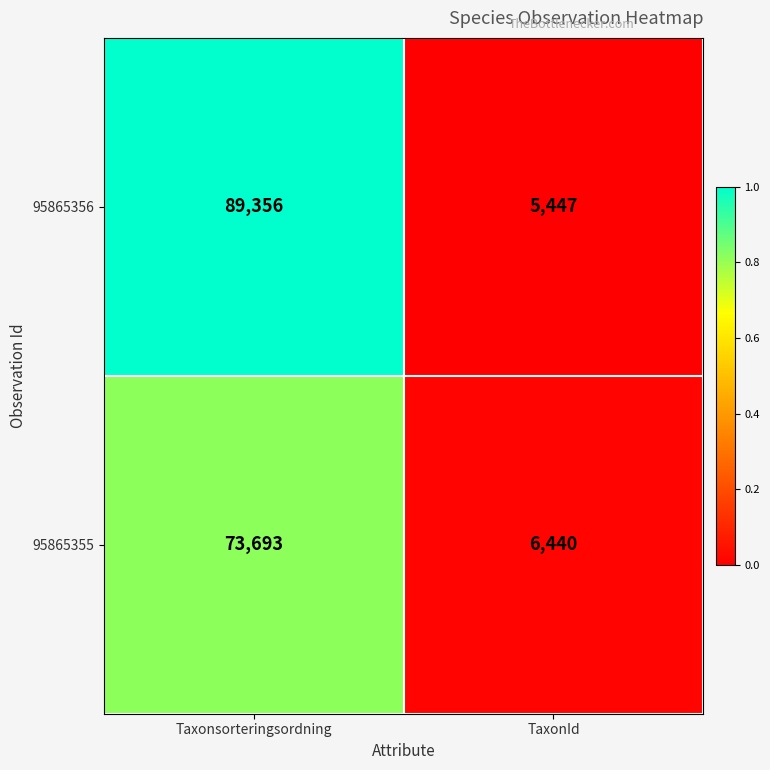

Rank the series at Taxonsorteringsordning from highest to lowest value.

95865356, 95865355